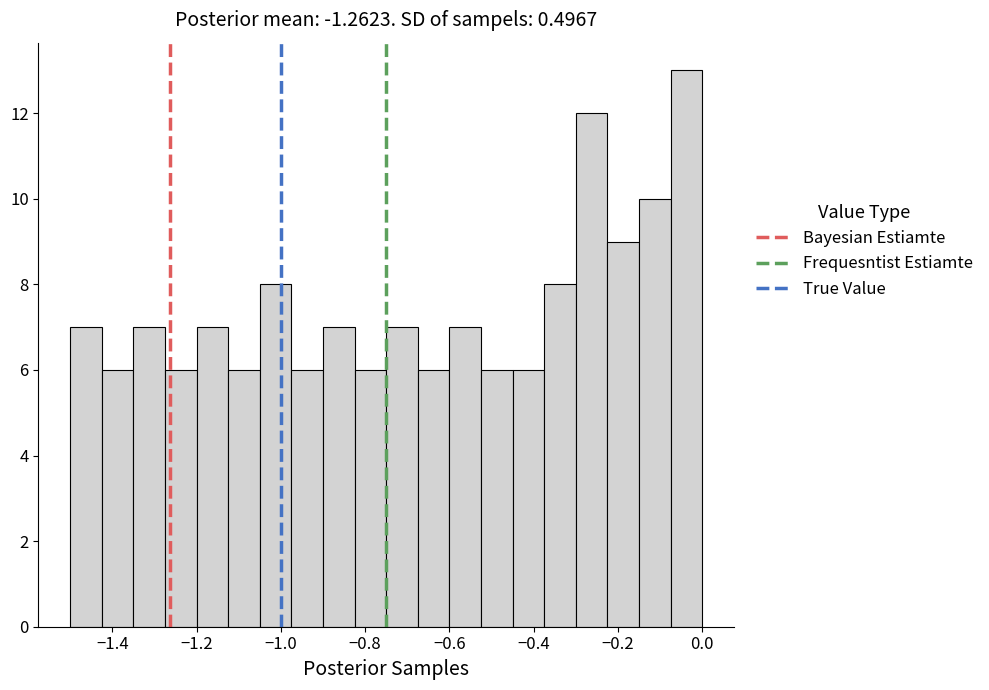

Read against the x-axis, roughly where is the centre of the tallest bar?

-0.04